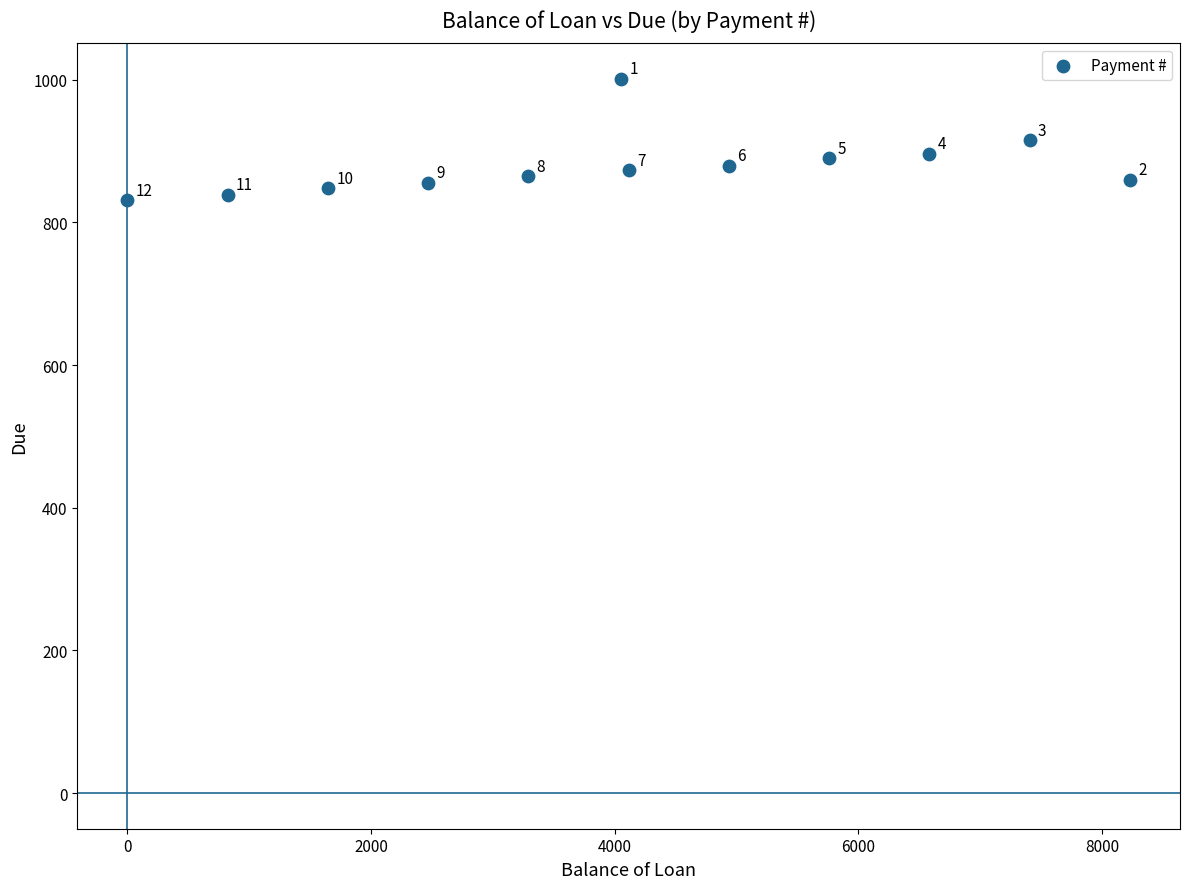

What Y value in the scatter plot is closest to 916?

915.0